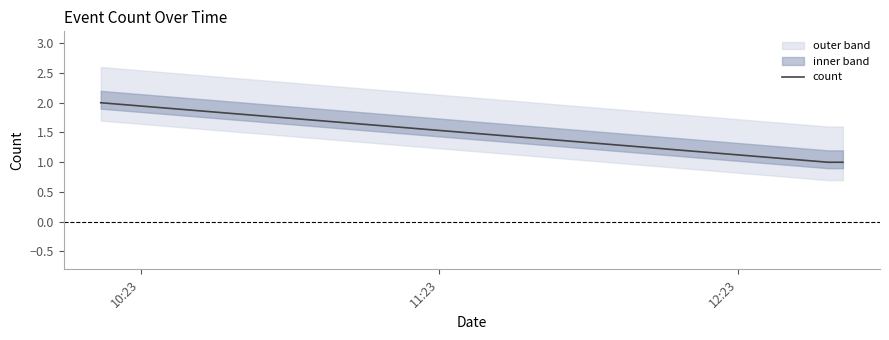

What is the label of the 2nd point from the left?

11:23